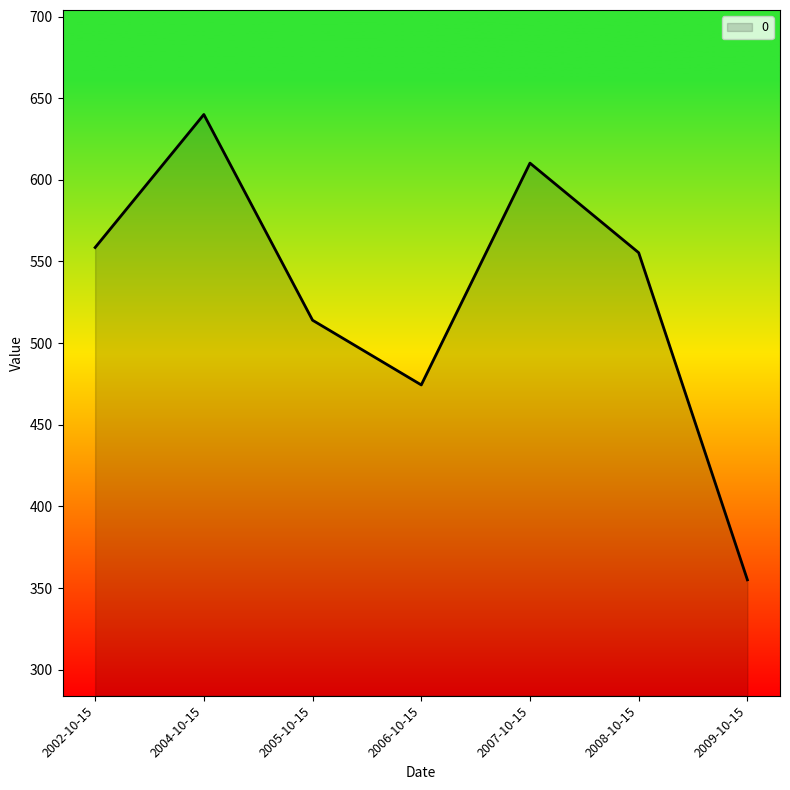

The chart shows a value of 372.0 at 2002-10-15. True or false?

False